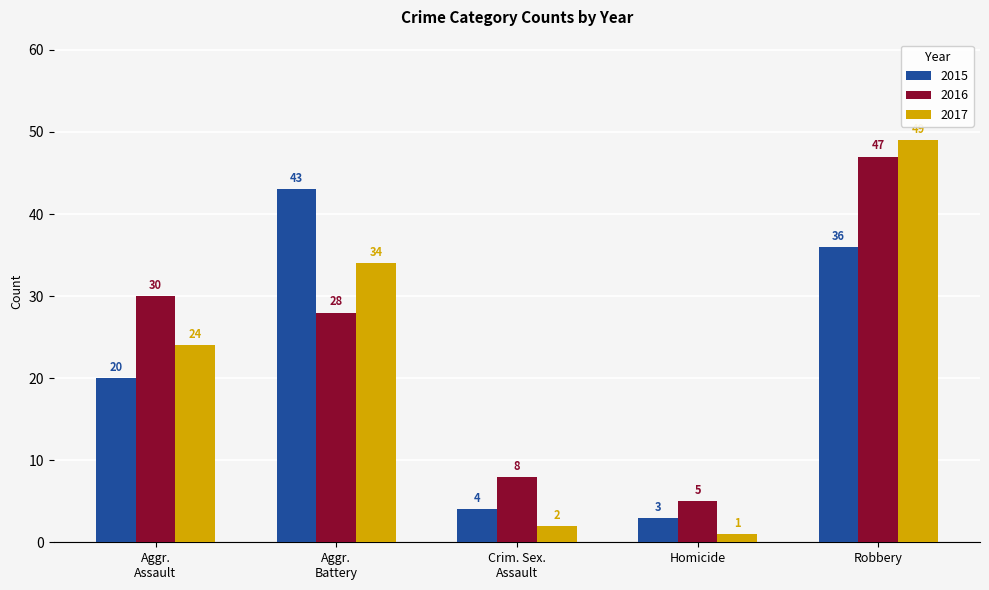

Which series has the largest total across all categories?

2016